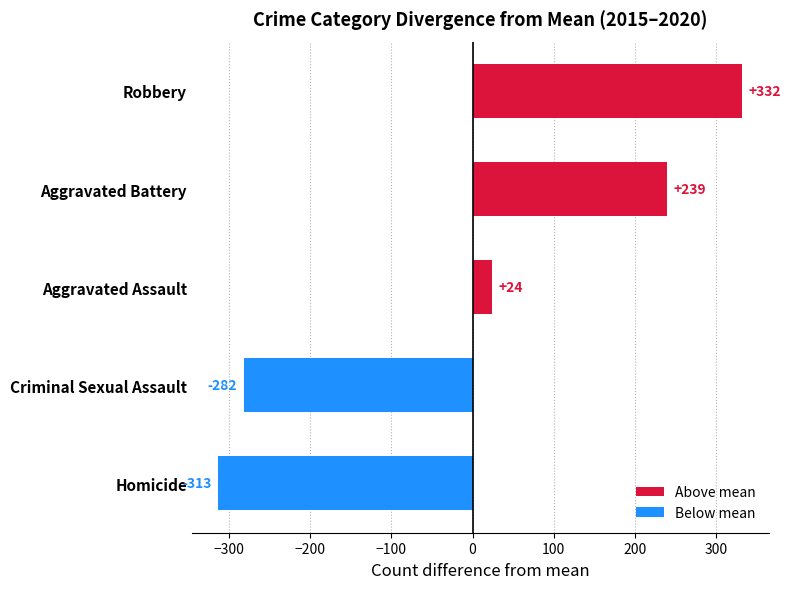

What position from the top is Homicide?

5